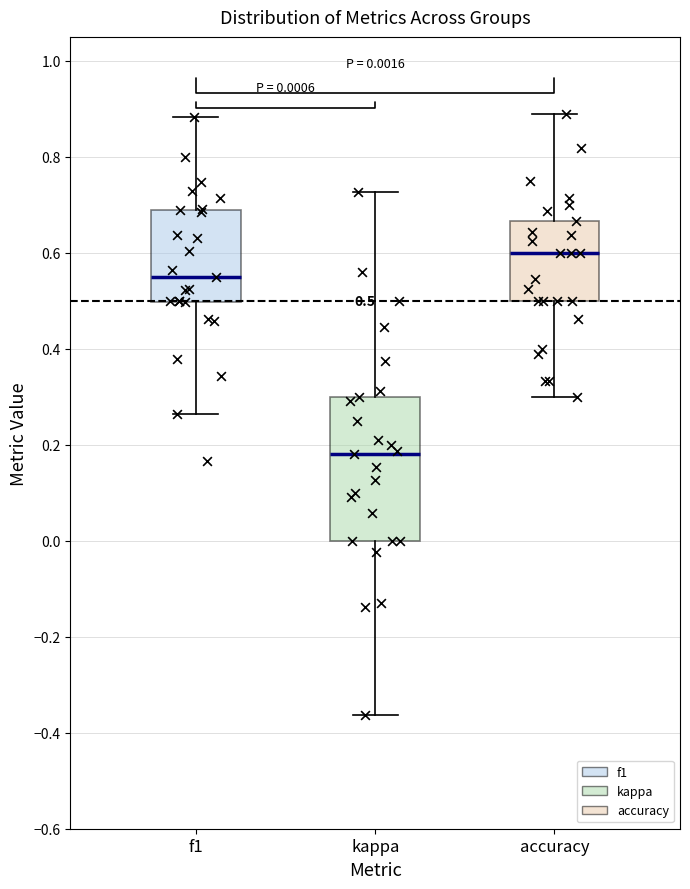

Comparing the boxes themselves (not the whiskers), which one is the tallest?

kappa